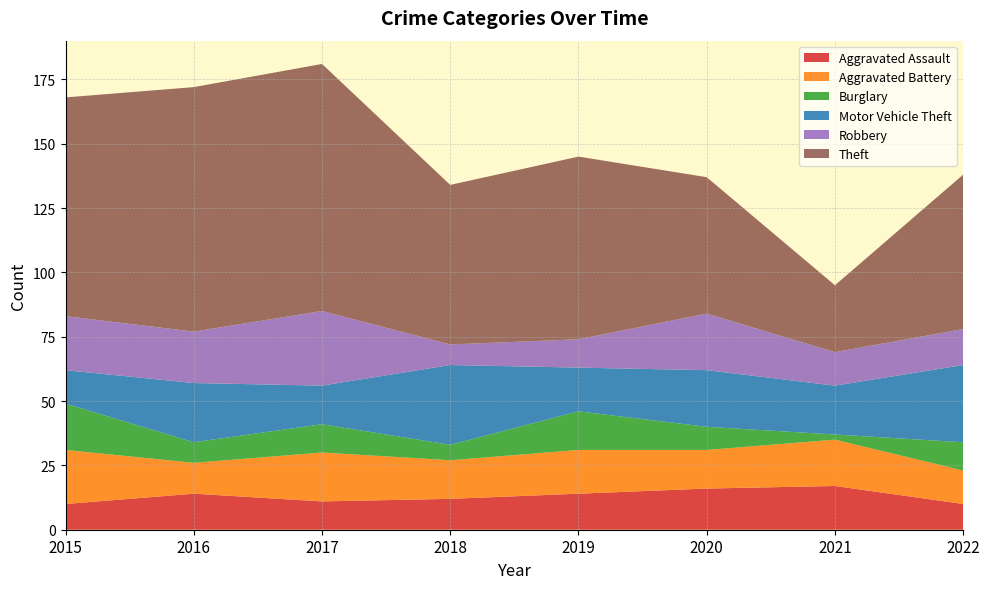

Reading right to left, extract all data points from this chart.

Aggravated Assault: 2022=10	2021=17	2020=16	2019=14	2018=12	2017=11	2016=14	2015=10
Aggravated Battery: 2022=13	2021=18	2020=15	2019=17	2018=15	2017=19	2016=12	2015=21
Burglary: 2022=11	2021=2	2020=9	2019=15	2018=6	2017=11	2016=8	2015=18
Motor Vehicle Theft: 2022=30	2021=19	2020=22	2019=17	2018=31	2017=15	2016=23	2015=13
Robbery: 2022=14	2021=13	2020=22	2019=11	2018=8	2017=29	2016=20	2015=21
Theft: 2022=60	2021=26	2020=53	2019=71	2018=62	2017=96	2016=95	2015=85